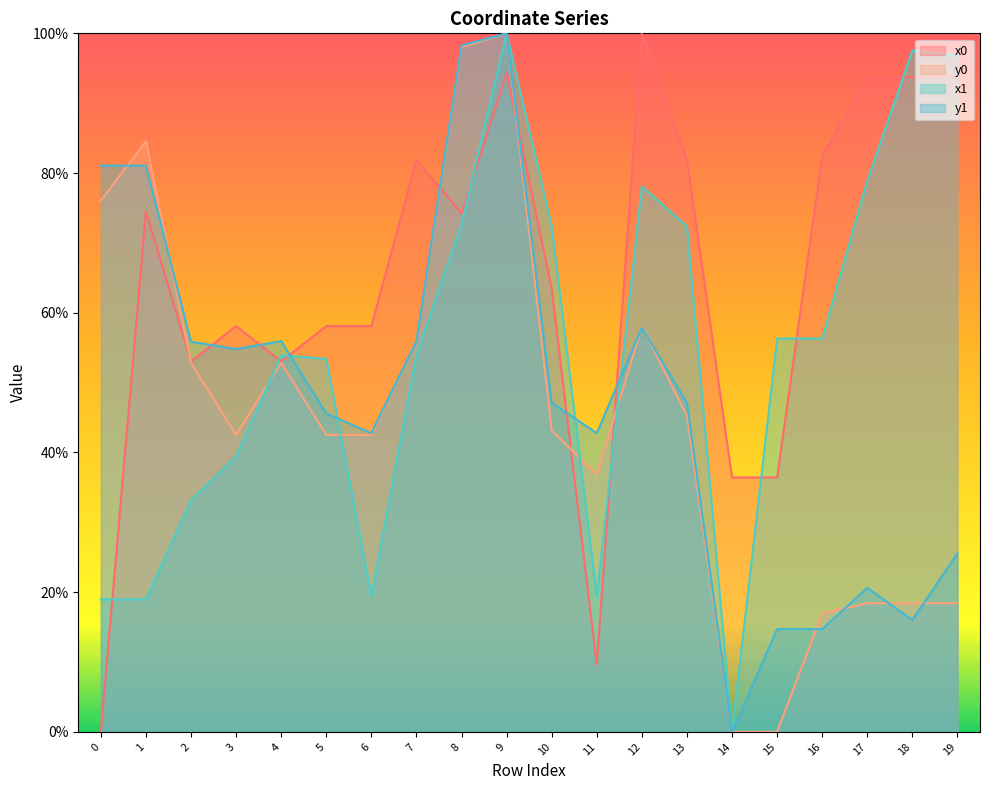

Count the number of data series in this chart.

4